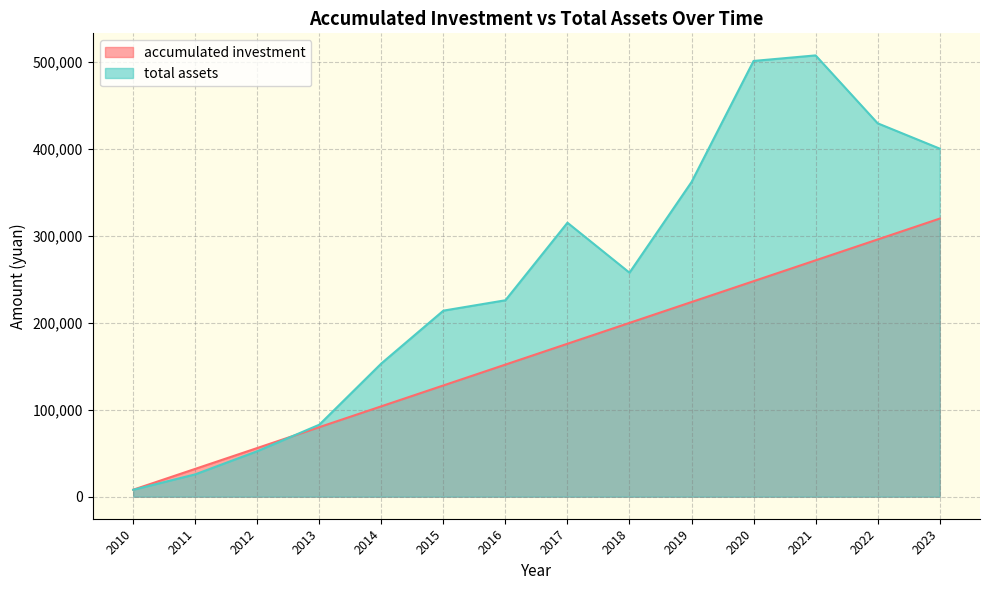

True or false: total assets has a value of 12283.7 at 2010.

False